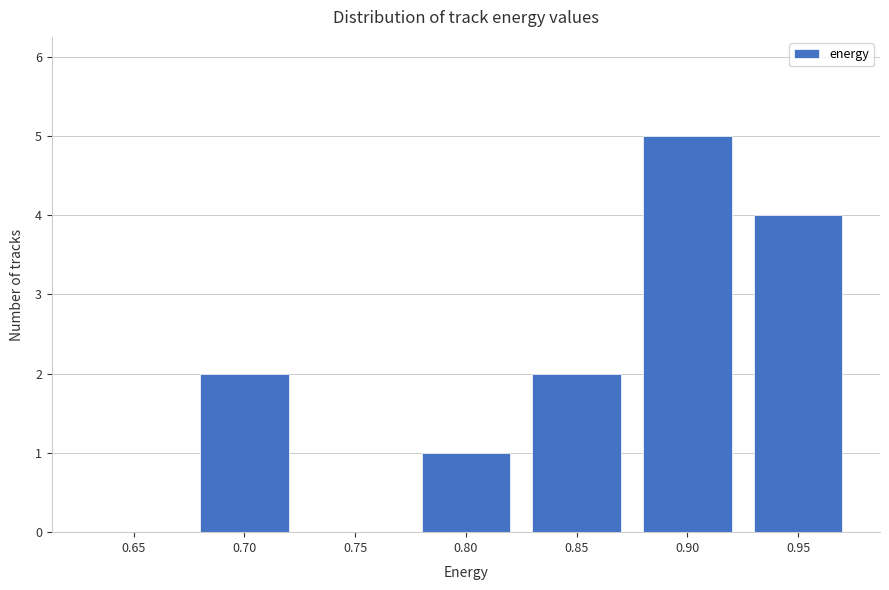

Reading left to right, what are all the values shown in this chart?

0.65=0	0.70=2	0.75=0	0.80=1	0.85=2	0.90=5	0.95=4